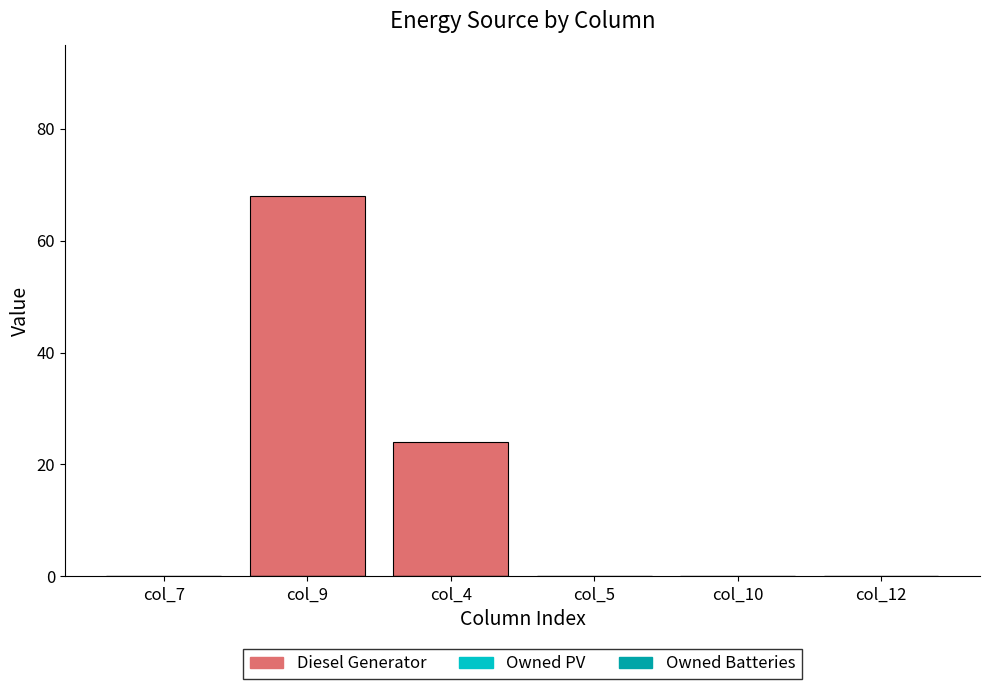

What is the greatest value displayed?

68